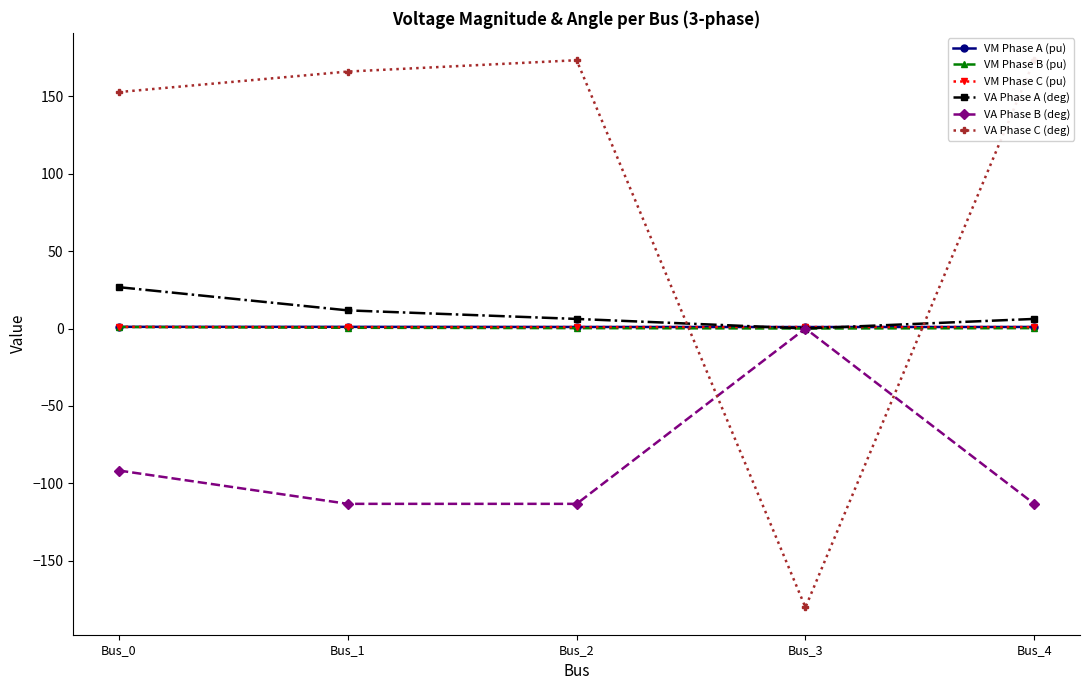

How many data points in VA Phase A (deg) are above 6?

4